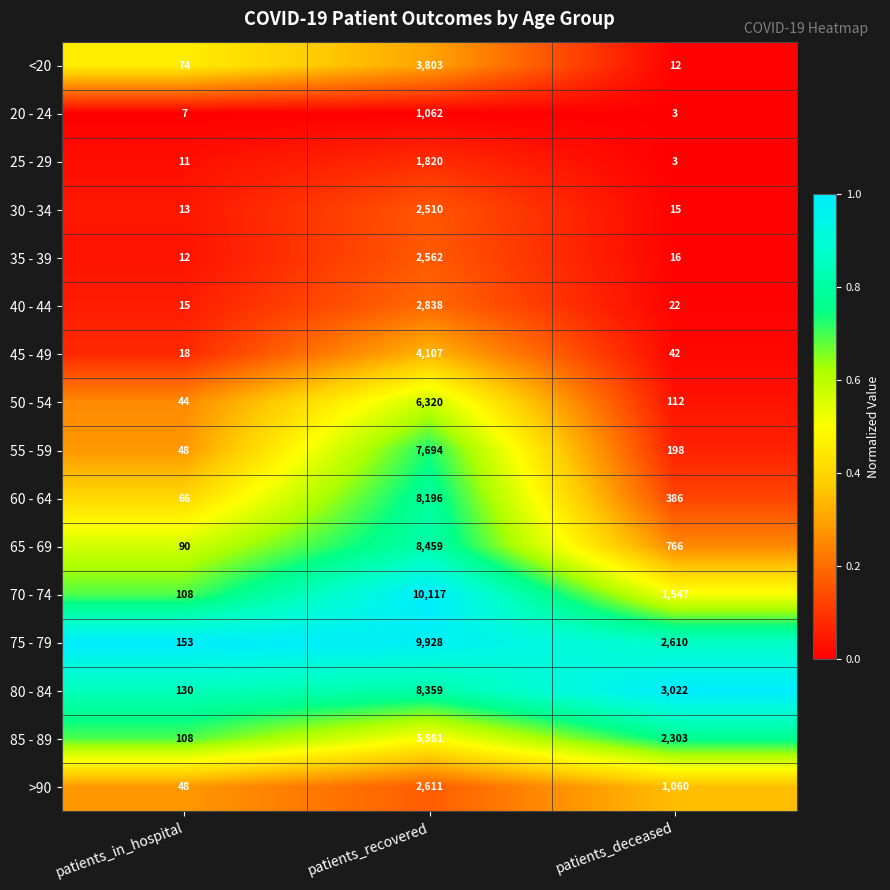

What is the difference between the >90 values at patients_recovered and patients_deceased?

1551